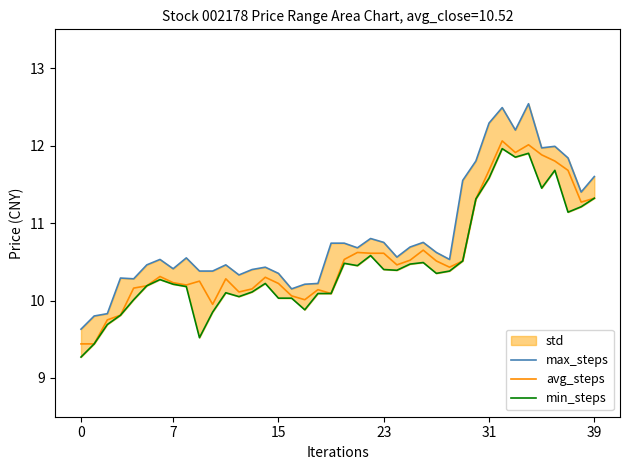

Which has a higher value, 29 or 33?

33